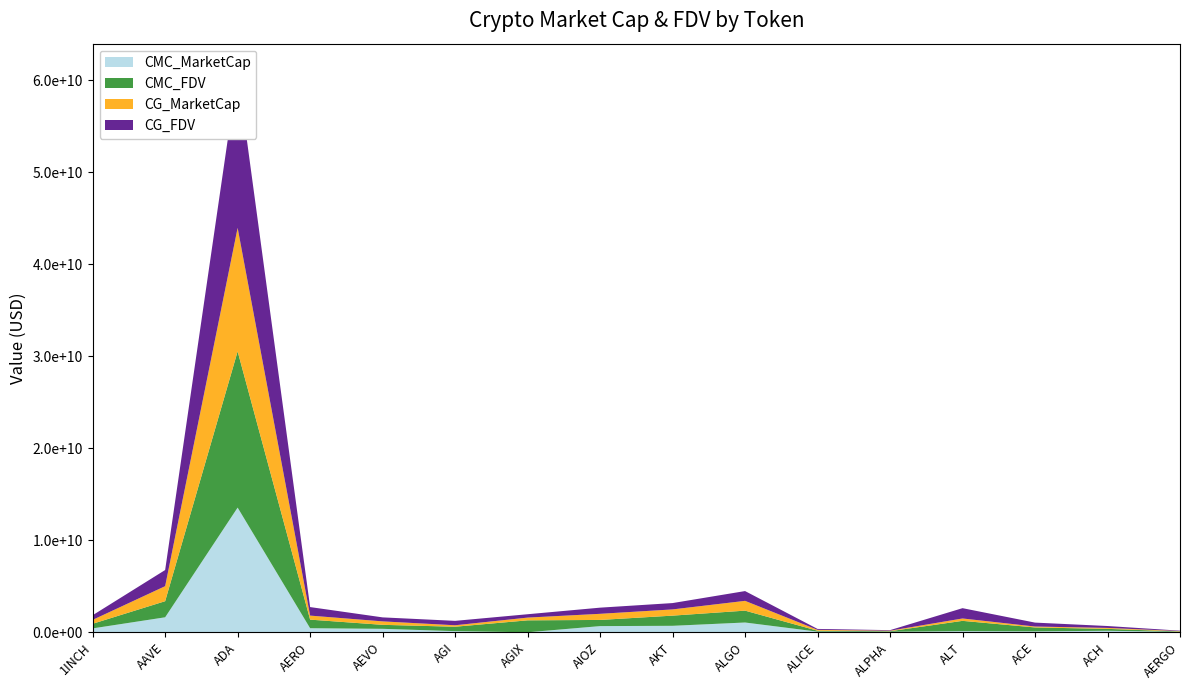

Reading right to left, list all the values displayed in this chart.

CMC_MarketCap: 41297623.5	164270726.6	97758570.5	122903915.9	54094226.3	68526089.1	1061292448.1	702202384.6	670199359.7	0.0	123371850.2	375095169.7	441240045.1	13549393604.4	1627882392.1	421580592.9
CMC_FDV: 46401824.2	206536512.6	426160873.0	1117308326.4	61261864.5	100902261.9	1290046509.1	1106138892.0	670199359.7	1296064191.8	479645573.8	433309164.2	931937391.3	16977414806.6	1749146164.3	503810949.6
CG_MarketCap: 40700140.0	102196554.0	99498480.0	258979510.0	54188178.0	93083654.0	1063310012.0	676158629.0	665348385.0	298769227.0	158356478.0	375875745.0	438749590.0	13422482878.0	1633207800.0	422046279.0
CG_FDV: 45730495.0	206721158.0	427627432.0	1120921234.0	61368265.0	101086322.0	1063310021.0	689150014.0	669776461.0	365479987.0	479576537.0	434210883.0	926696349.0	16973723672.0	1754868271.0	504367468.0